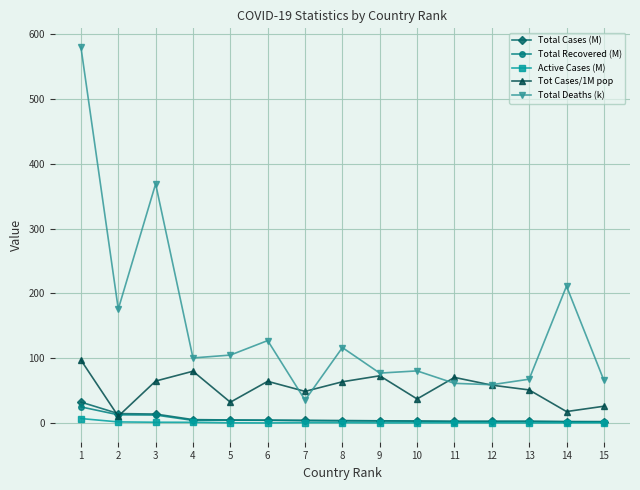

What is the value of the Total Recovered (M) point at the 12th from the left?

2.3